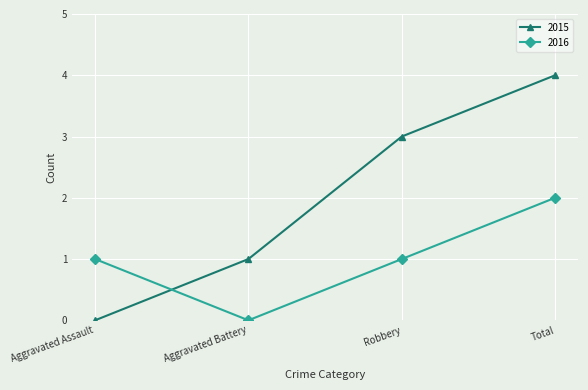

What is the total value across all series at Aggravated Assault?

1